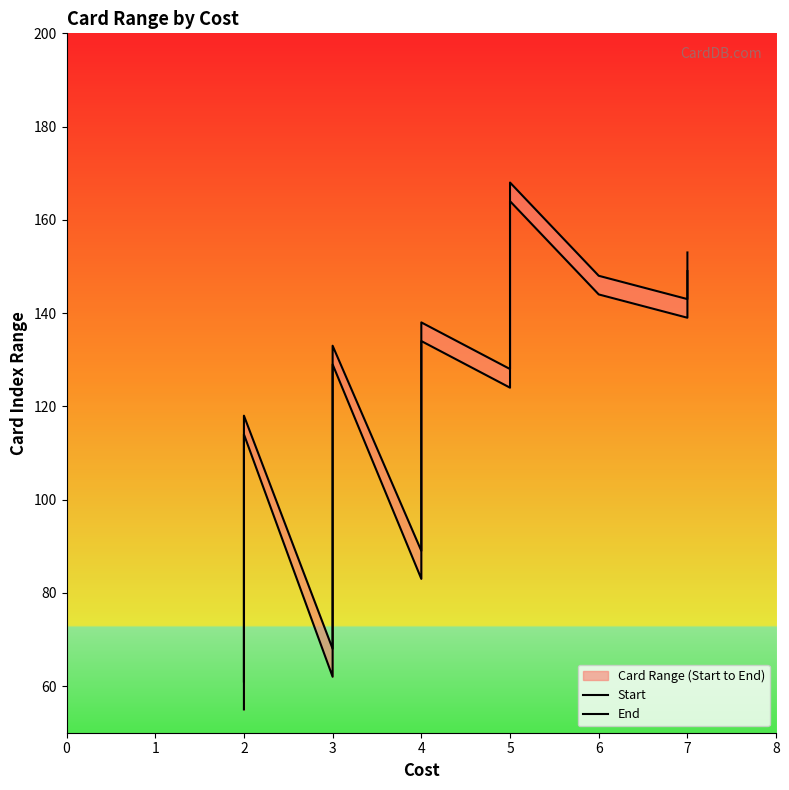

Reading left to right, what are all the values shown in this chart?

Start: 55	76	114	62	69	90	97	109	129	83	104	119	134	124	154	159	164	144	139	149
End: 61	82	118	68	75	96	103	113	133	89	108	123	138	128	158	163	168	148	143	153